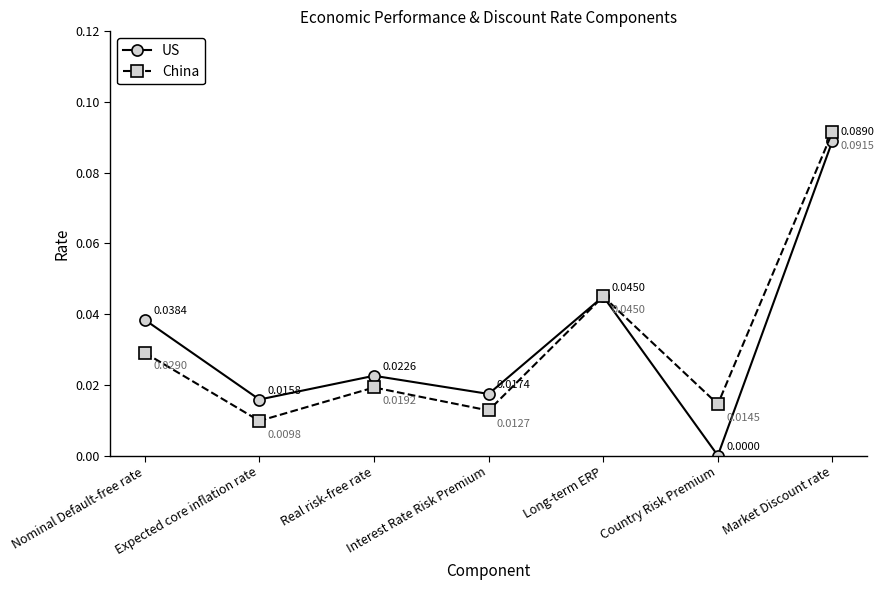

Which category has the lowest value across all series?

Country Risk Premium